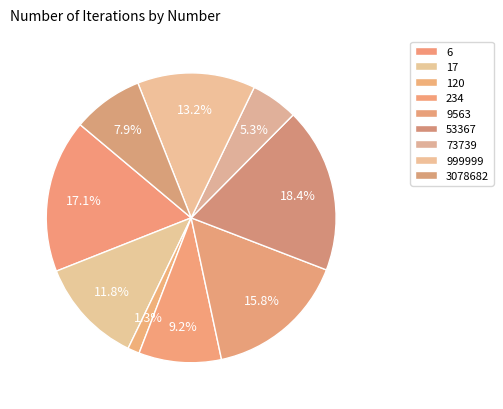

Count the number of slices in the pie.

9